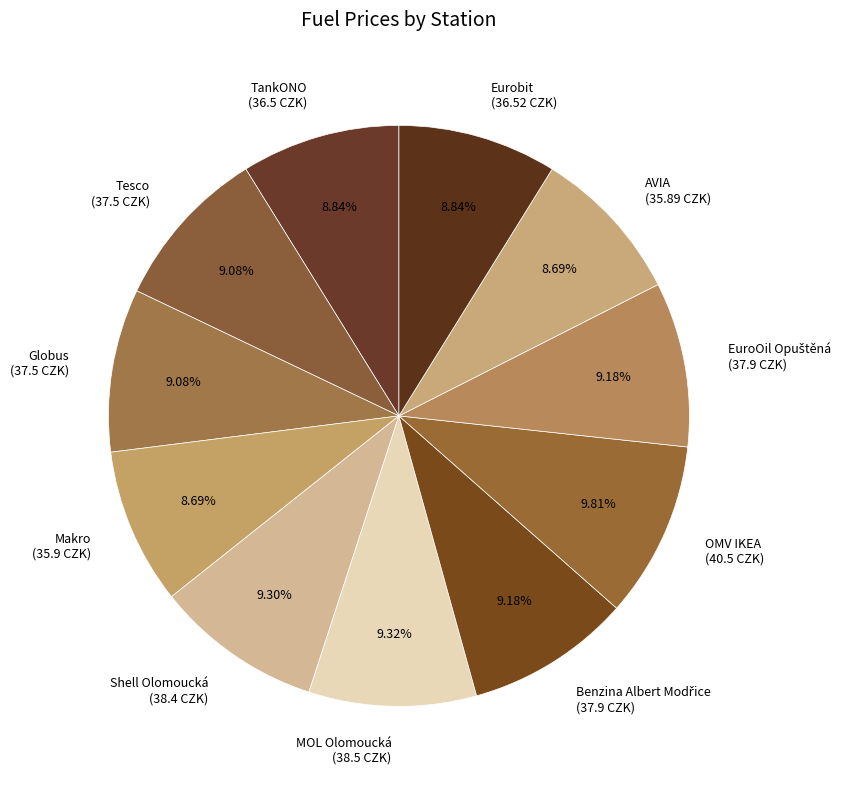

Combined, do AVIA (35.89 CZK) and OMV IKEA (40.5 CZK) account for over 50%?

No